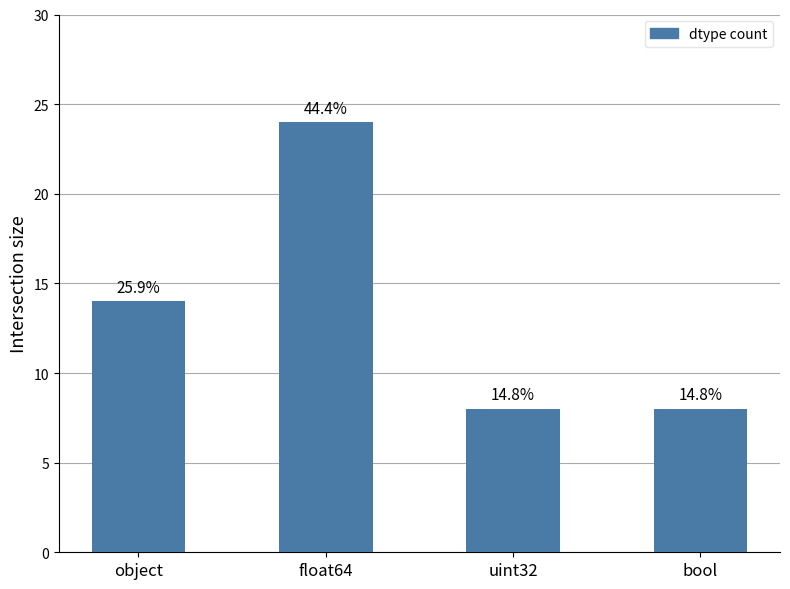

At which category does the chart reach its minimum across all series?

uint32